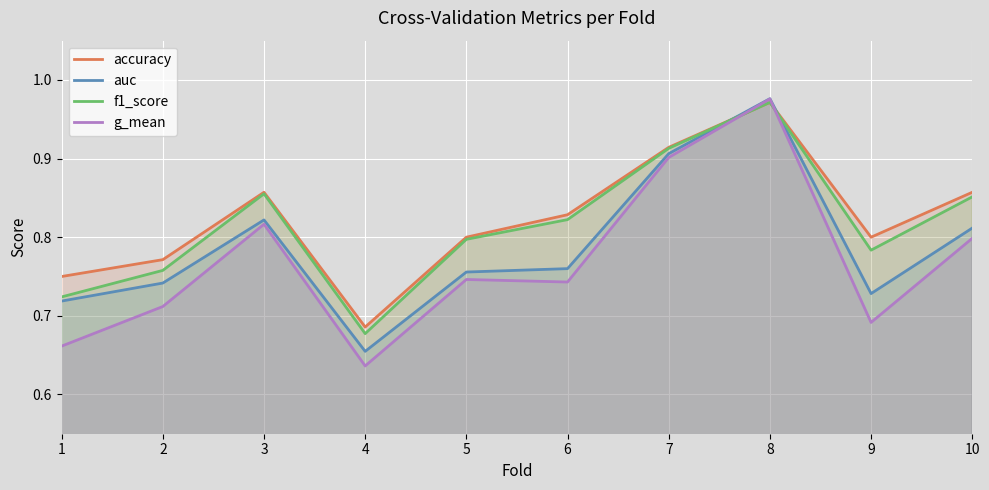

What value does the g_mean series have at 1?

0.7